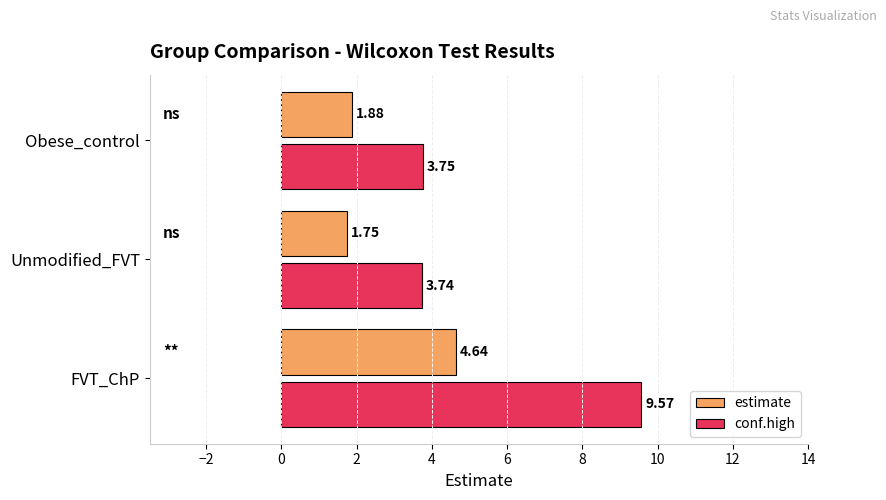

At which label does estimate reach its minimum?

Unmodified_FVT